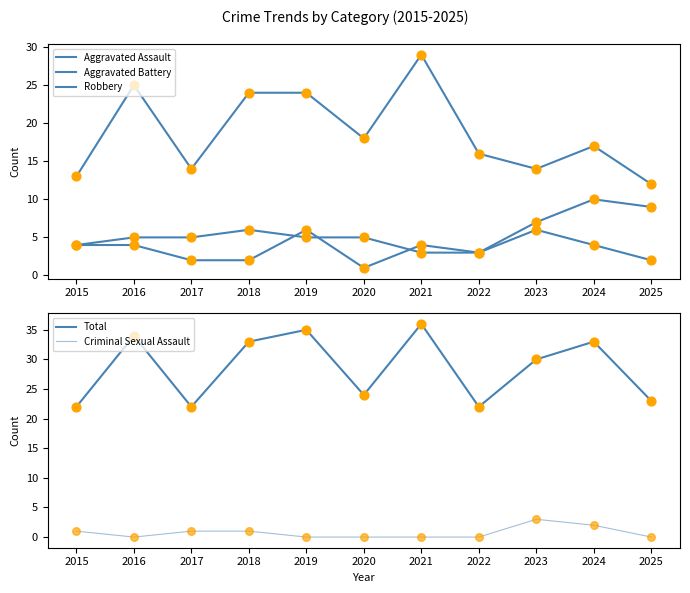

Is the value of Aggravated Battery at 2025 greater than the value of Total at 2015?

No